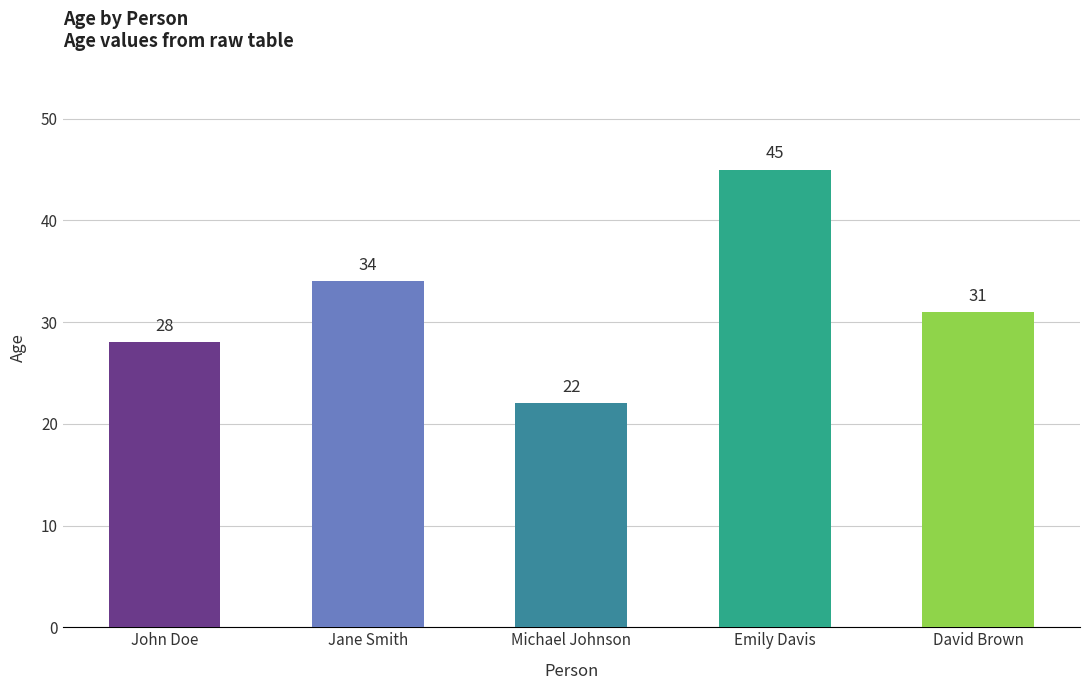

The value at John Doe is 28. True or false?

True